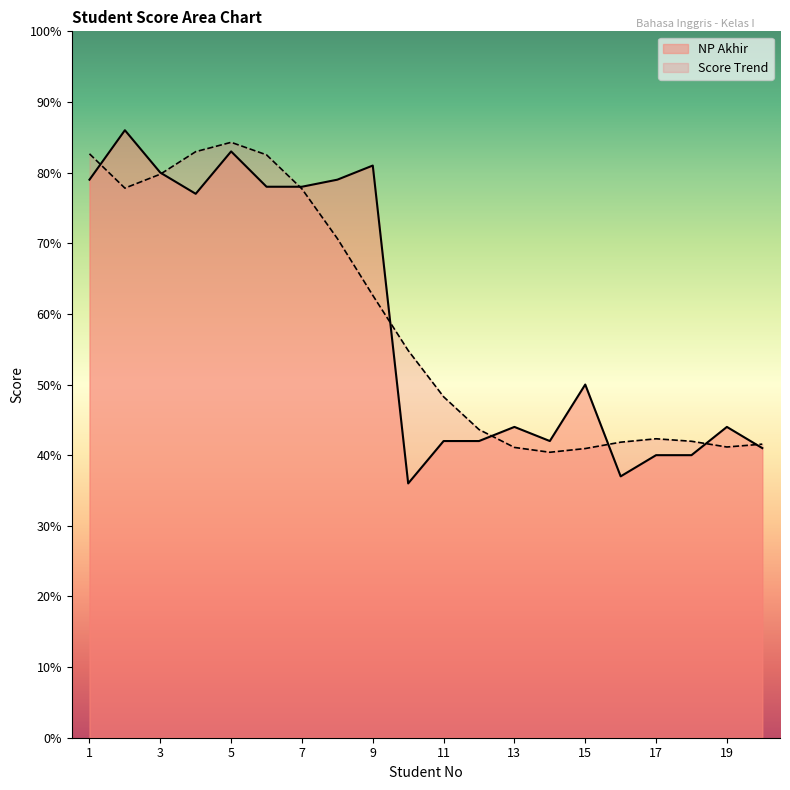

How many interior local valleys (lower than both neighbors) does the data have?

4